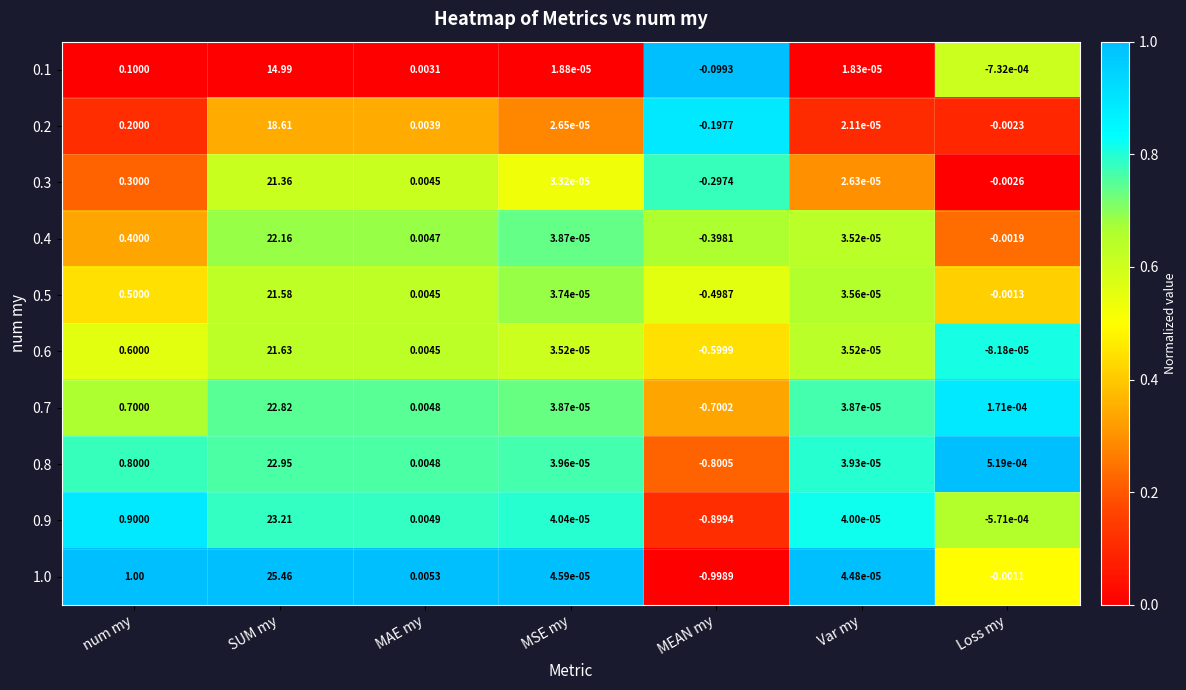

Which category has the highest value across all series?

SUM my